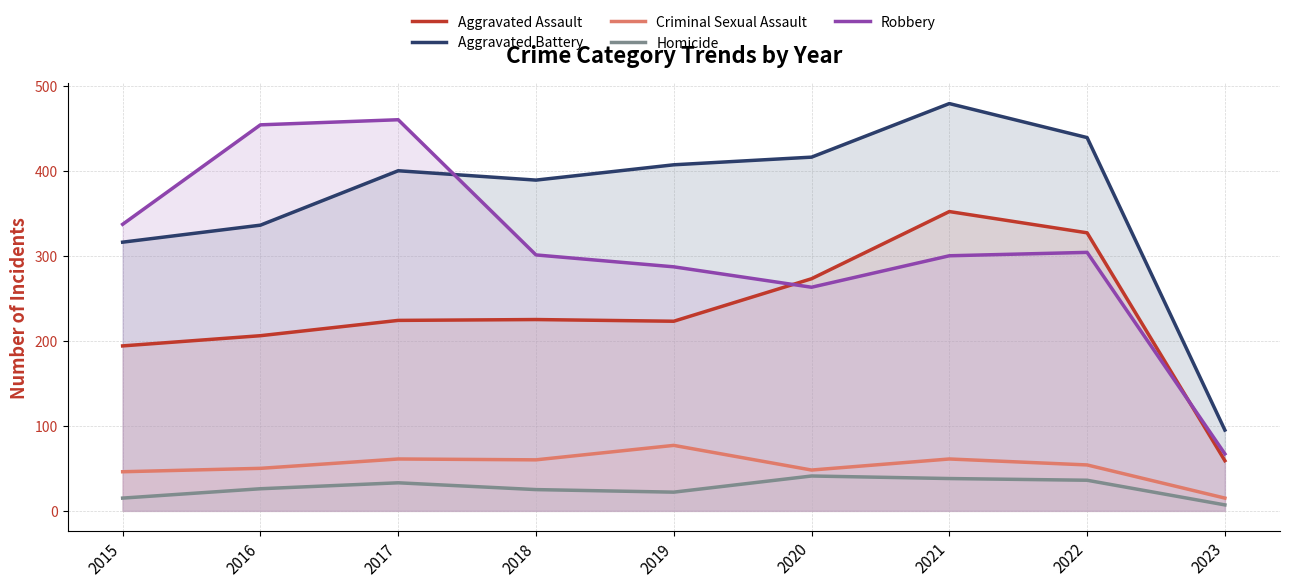

What is the maximum value for Homicide?

41